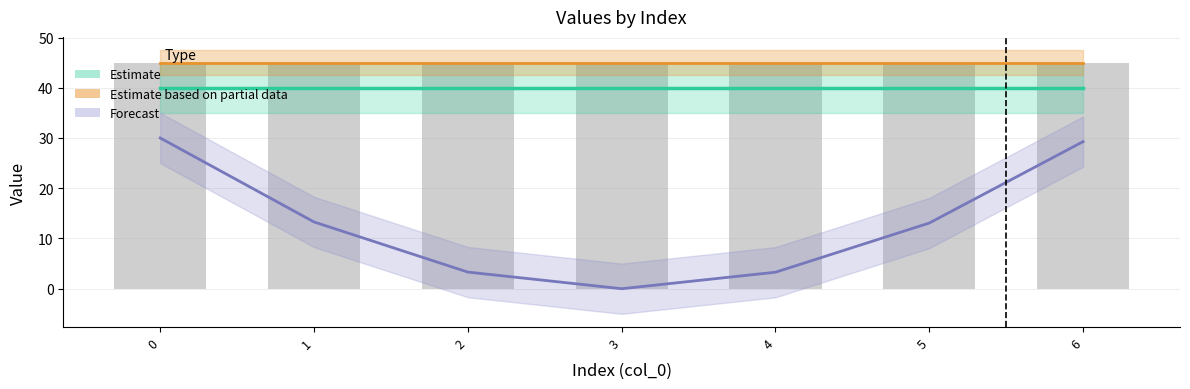

What are all the series names shown in the legend?

Estimate, Estimate based on partial data, Forecast